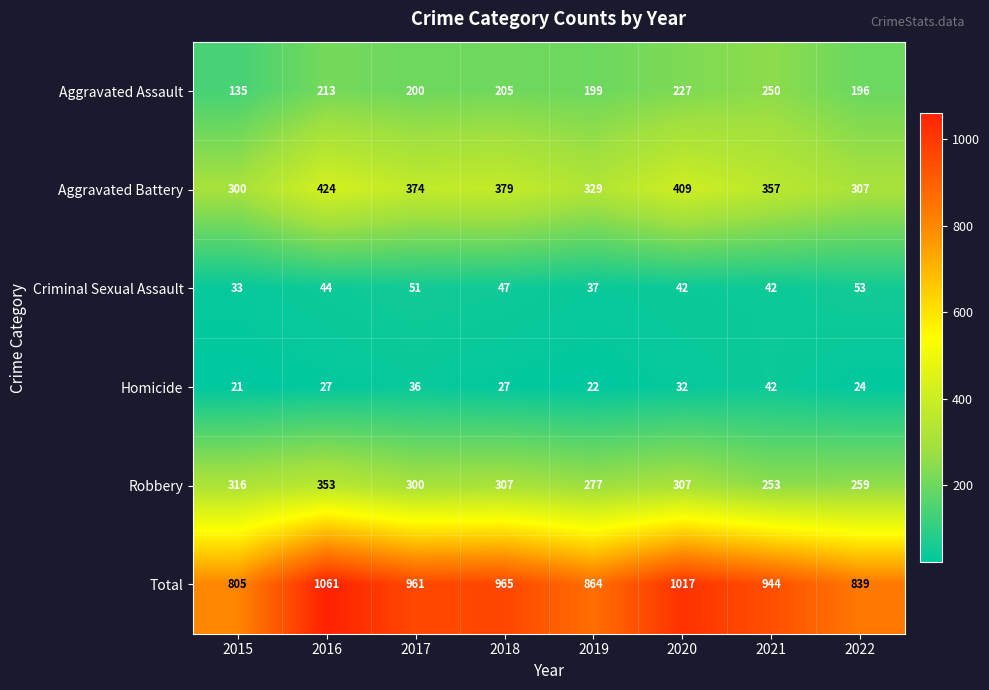

What is the sum of the Criminal Sexual Assault values at 2021 and 2020?

84